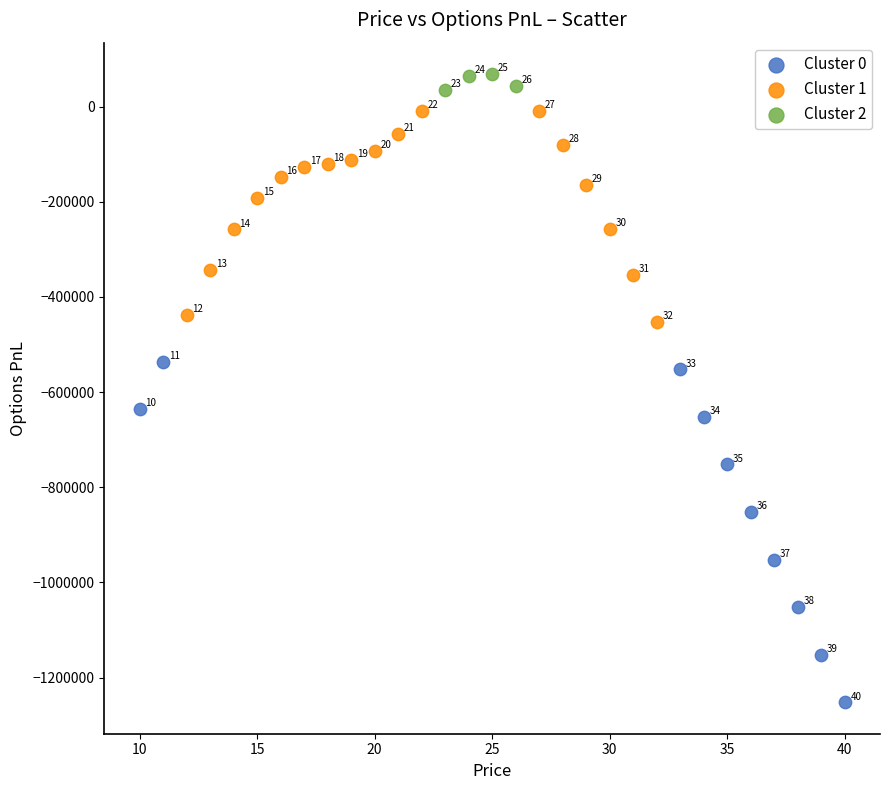

What are all the series names shown in the legend?

Cluster 0, Cluster 1, Cluster 2